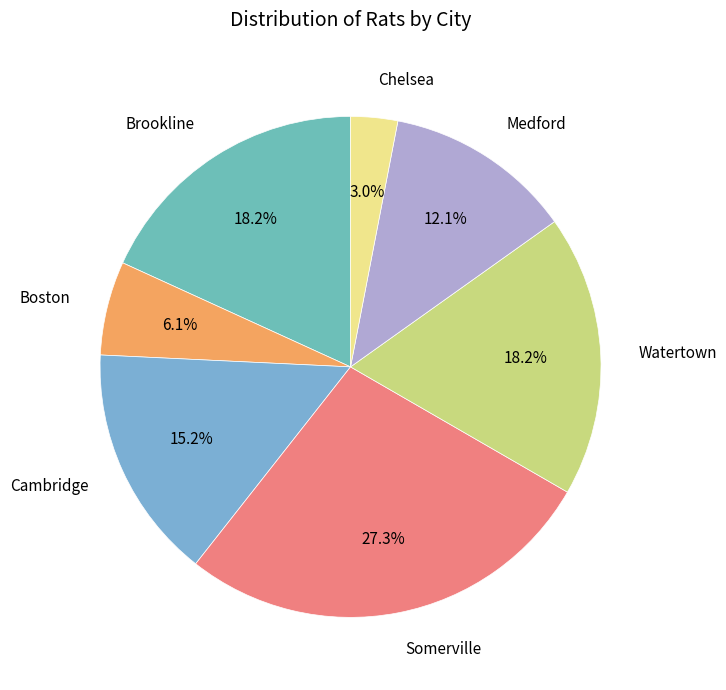

Is there a majority slice in this chart?

No